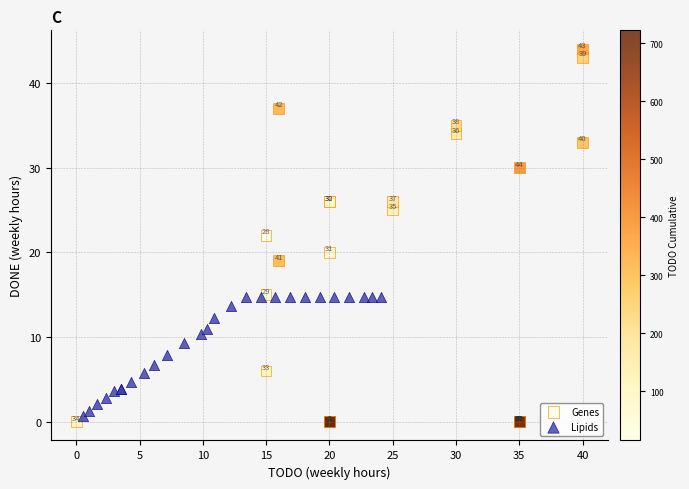

Which series contains the lowest Y value?

Genes